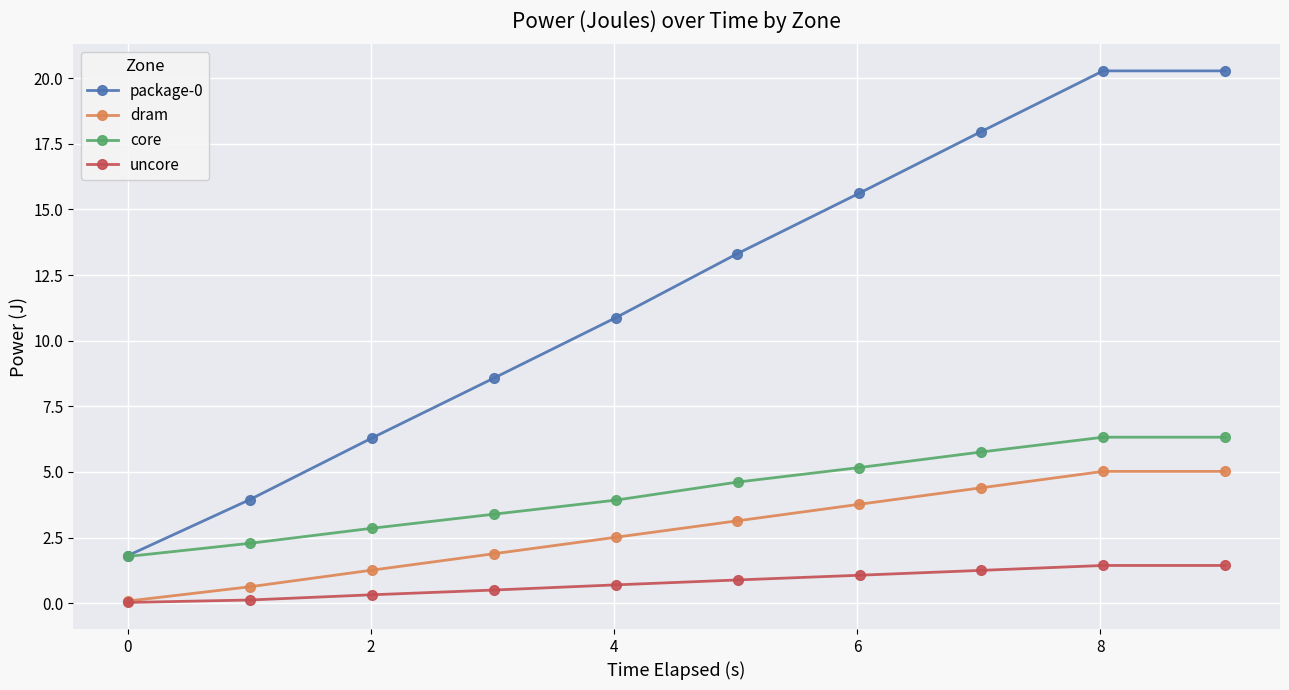

True or false: dram has more than 2 points higher than both neighbors.

False